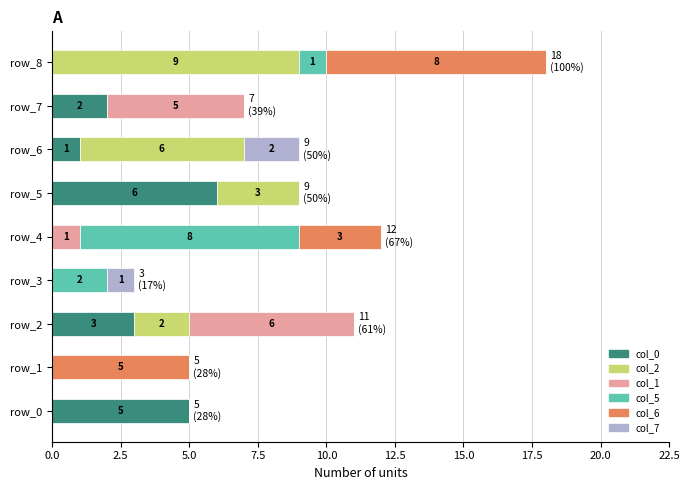

At which label does col_0 reach its peak?

row_5